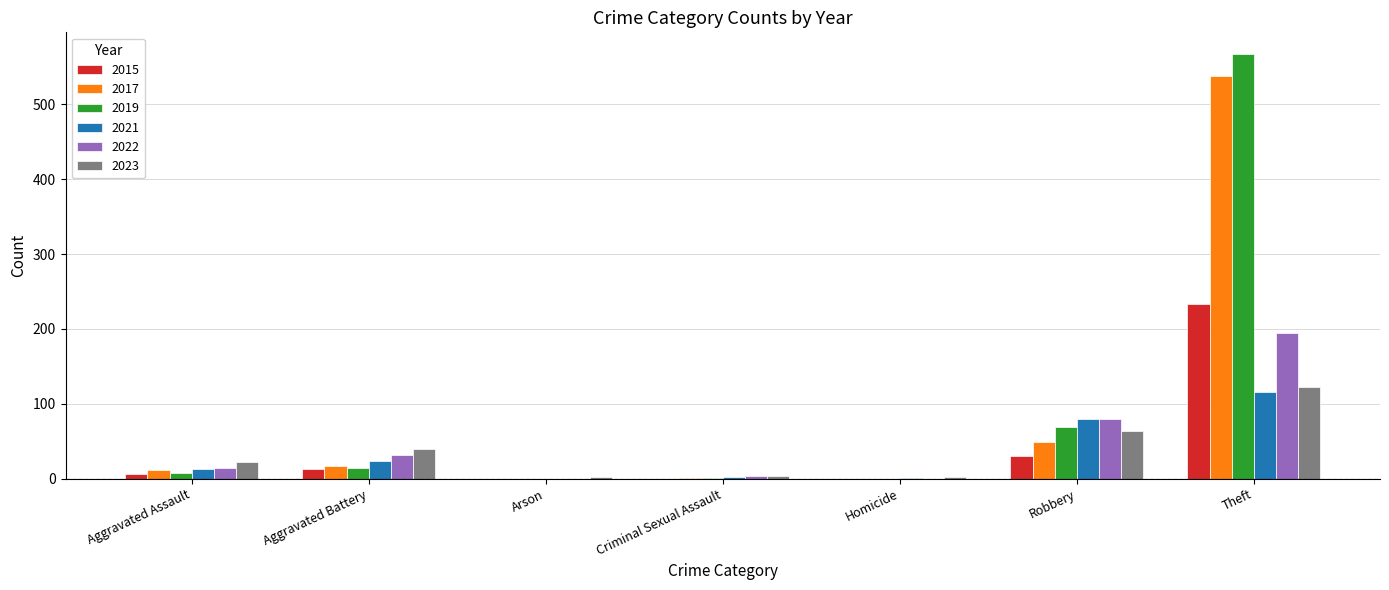

What are all the series names shown in the legend?

2015, 2017, 2019, 2021, 2022, 2023